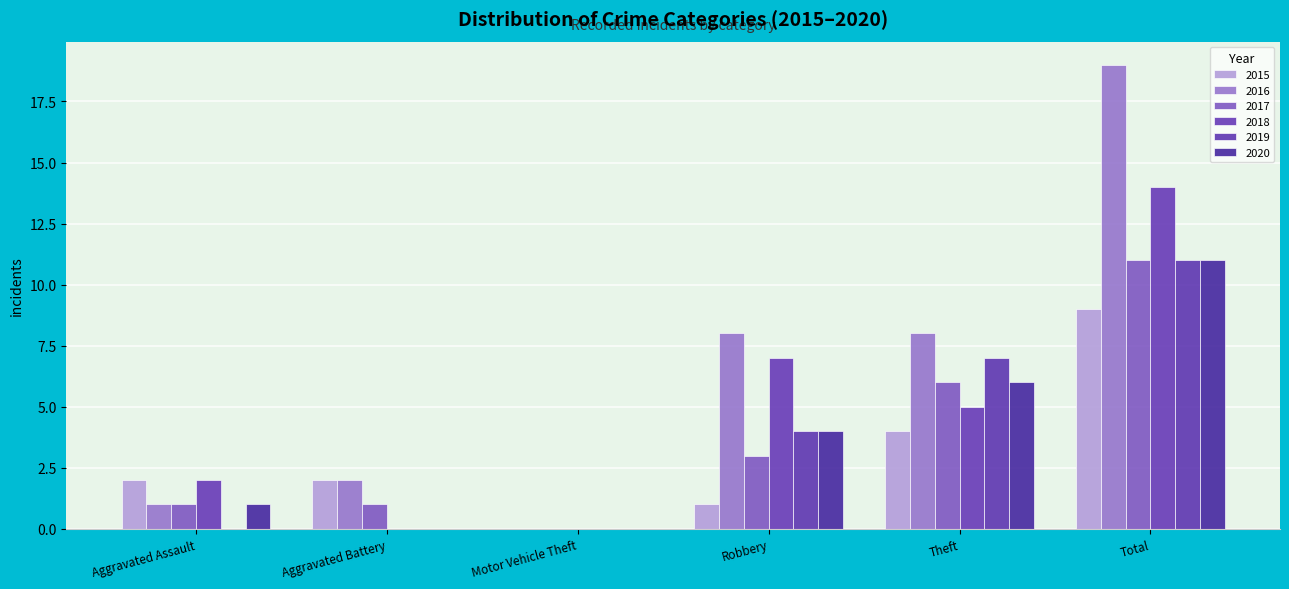

Count the number of data series in this chart.

6